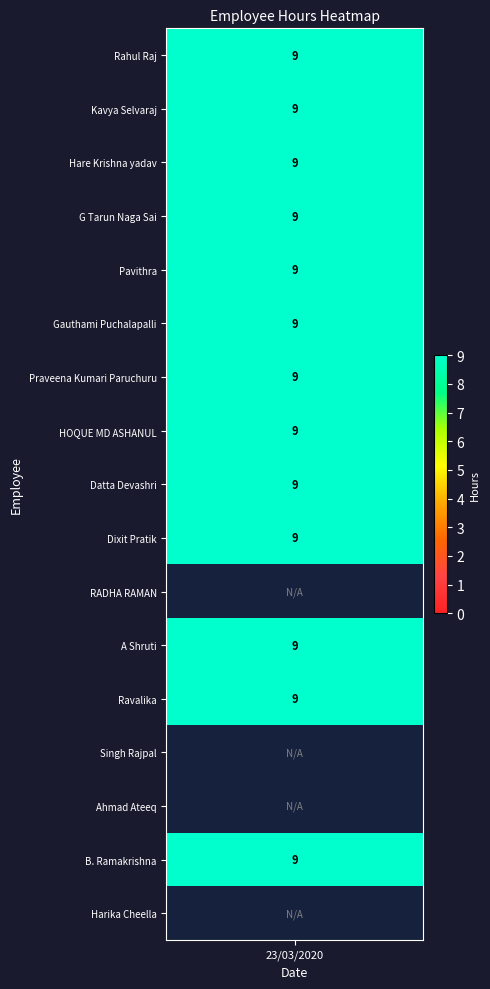

Is it true that the value at 11 is 9?

True